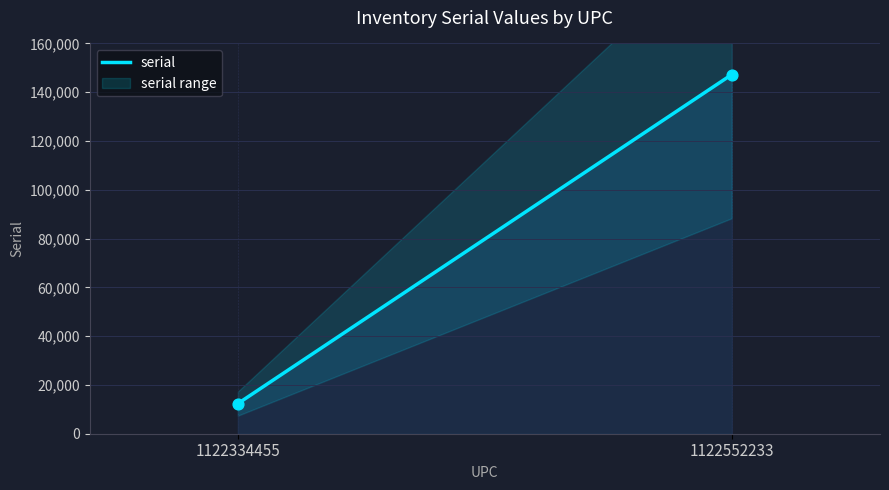

Between 1122552233 and 1122334455, which is larger?

1122552233